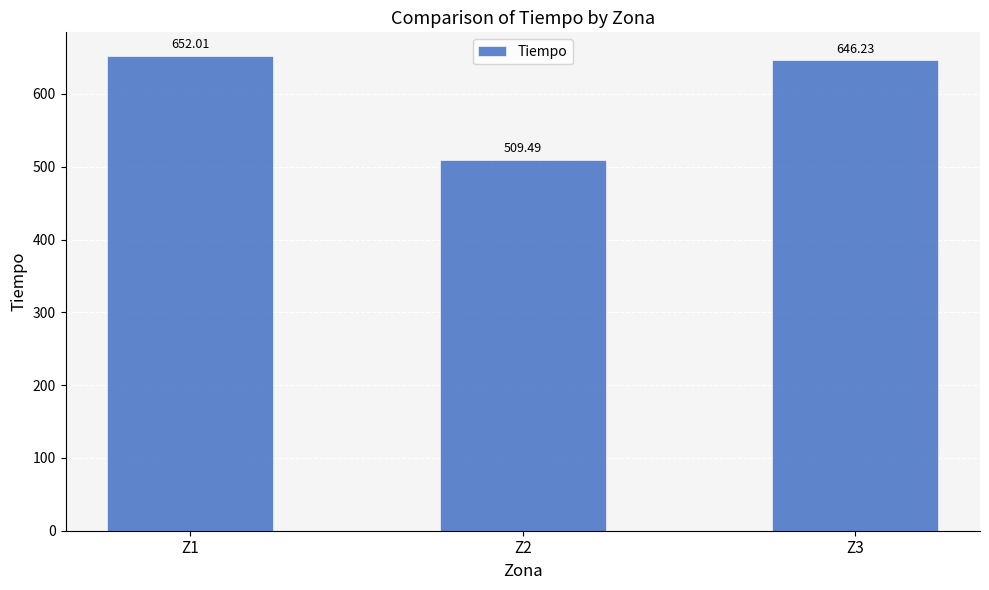

Reading right to left, what are all the values shown in this chart?

646.2	509.5	652.0